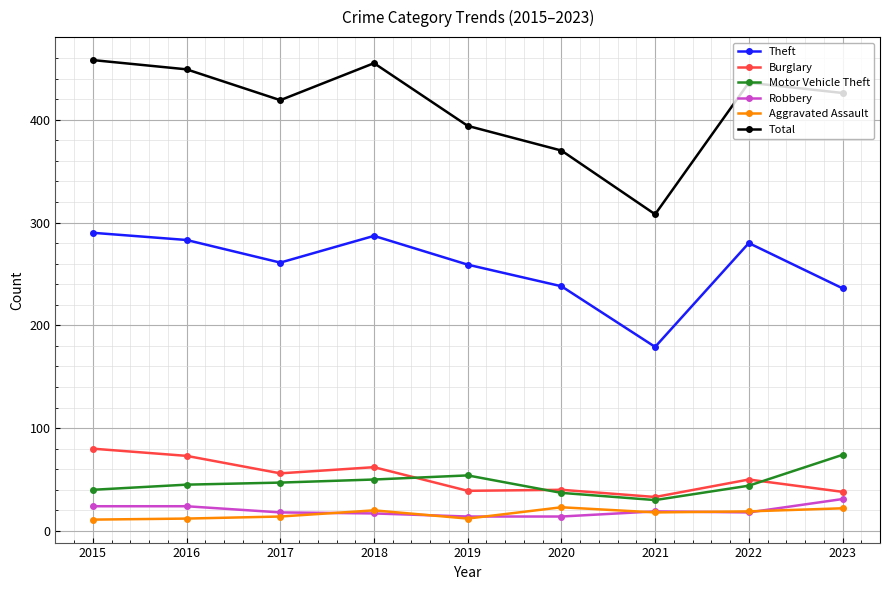

How many data points in Aggravated Assault are less than 18?

4